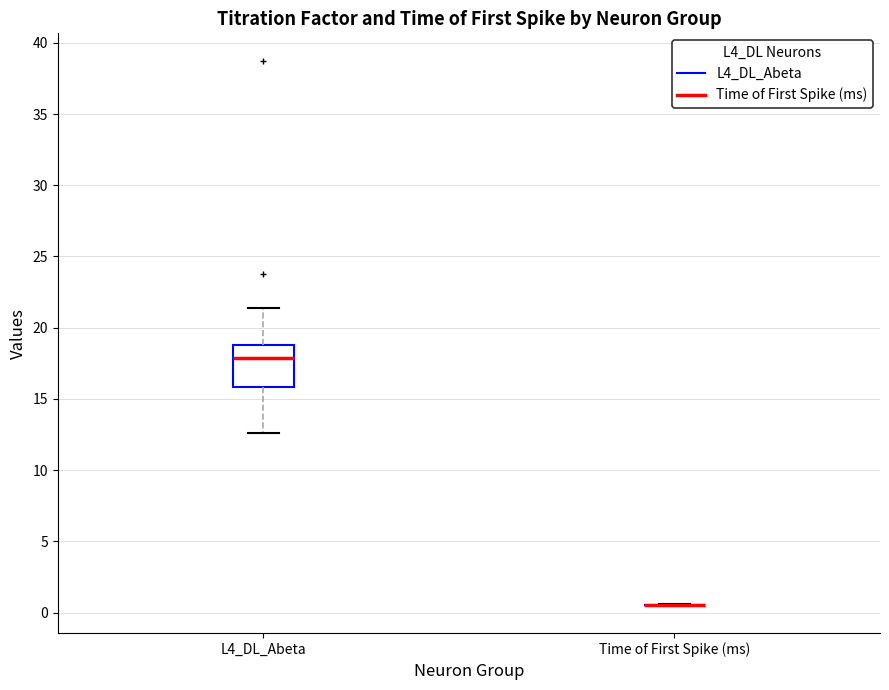

Which box is the tallest, from its lower edge to its upper edge?

L4_DL_Abeta